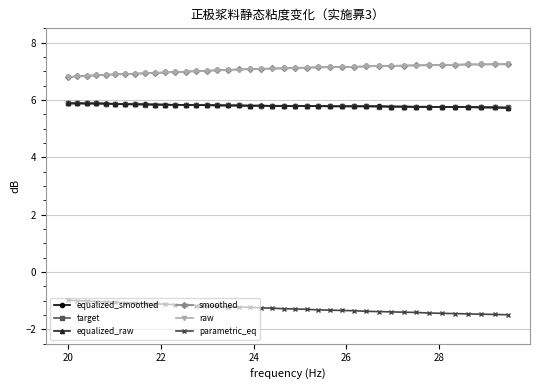

Is this an area chart (filled region under the line)?

No